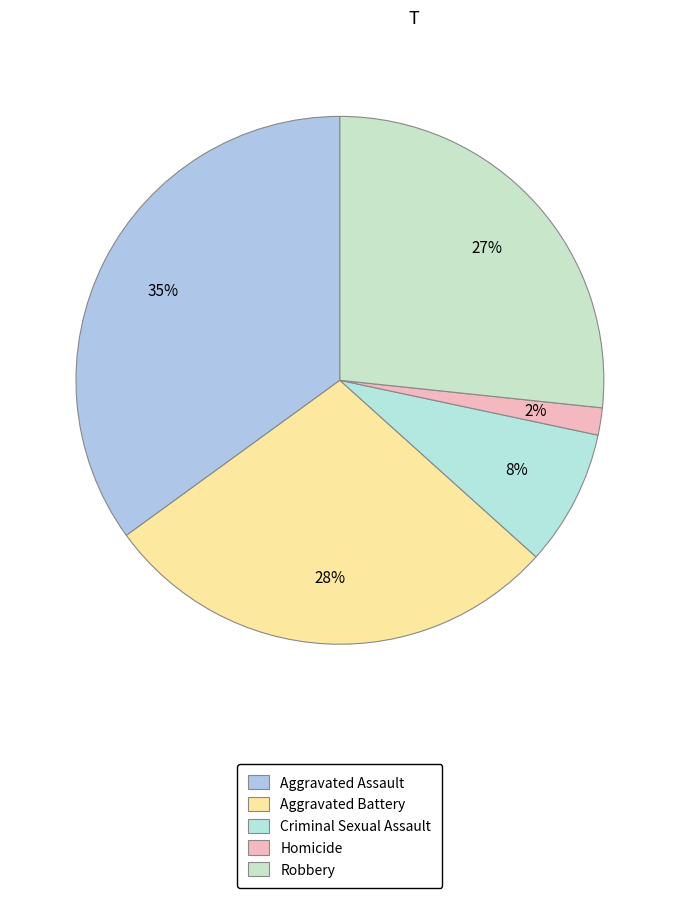

Is it true that Aggravated Assault is 21% of the pie?

False